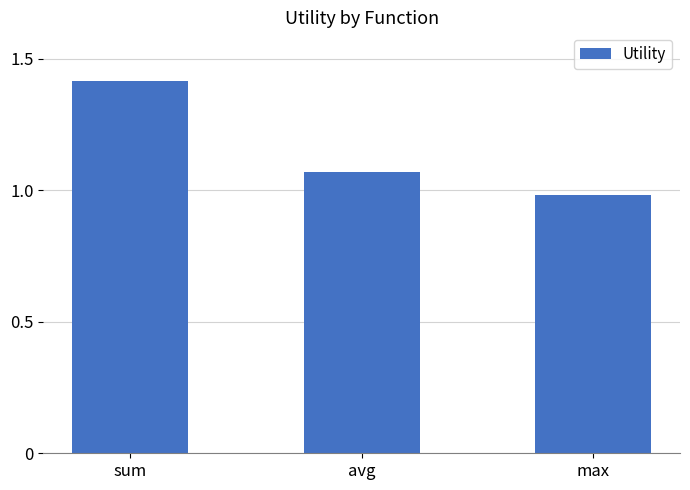

Between avg and max, which is larger?

avg